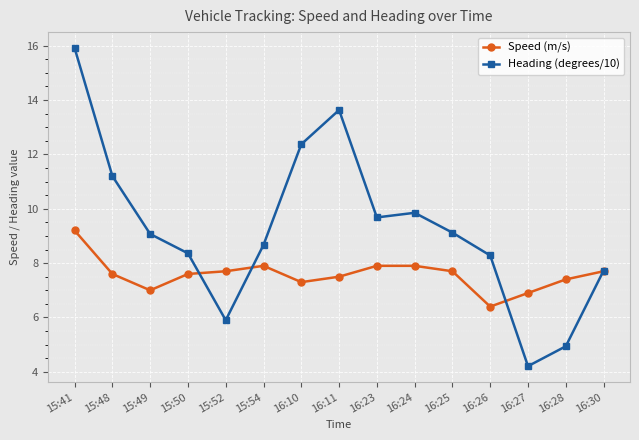

What is the approximate value of Heading (degrees/10) at 16:30?

7.7